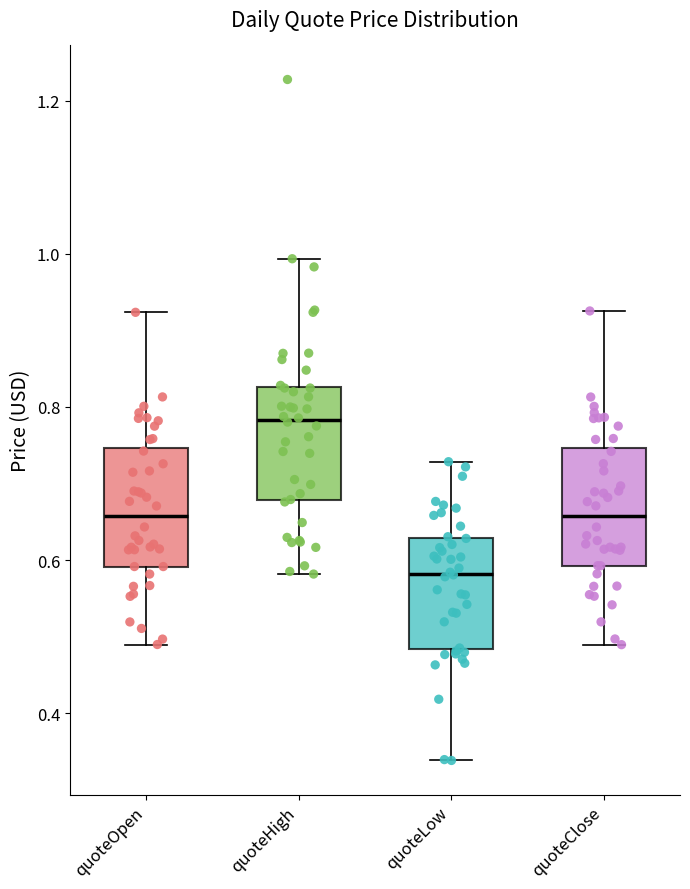

Reading left to right, read every box against the y-axis: the position of its median line, the range the box covers, and the ends of its whiskers. The values are not printed on the chart, so give them approximately, as read against the axis.

quoteOpen: median 0.66, box 0.60 to 0.74, whiskers 0.48 to 0.92
quoteHigh: median 0.78, box 0.68 to 0.82, whiskers 0.58 to 1.00
quoteLow: median 0.58, box 0.48 to 0.62, whiskers 0.34 to 0.72
quoteClose: median 0.66, box 0.60 to 0.74, whiskers 0.48 to 0.92